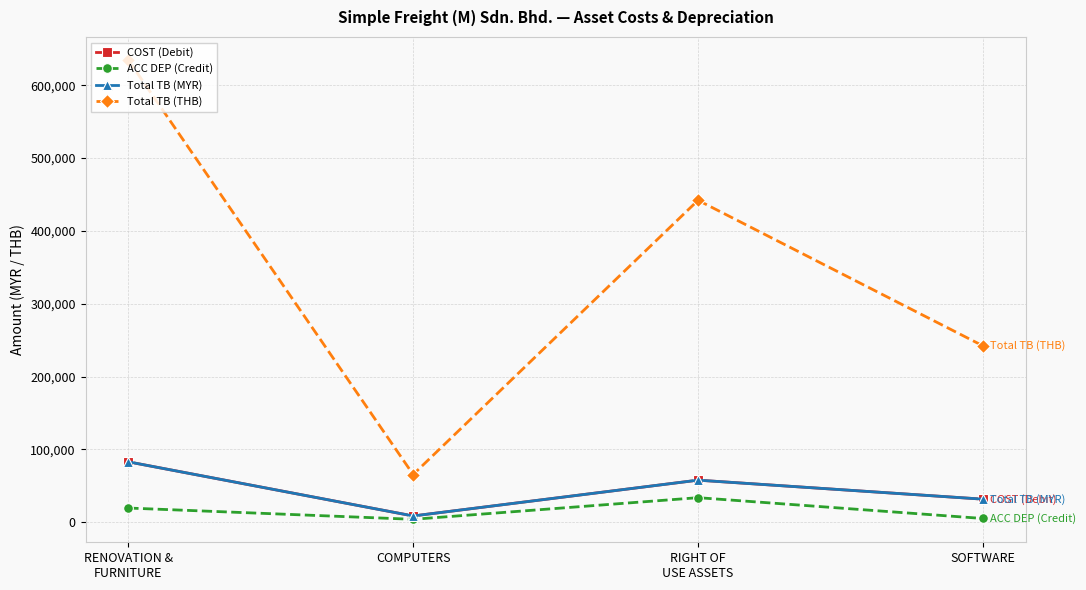

What is the label of the 4th point from the right?

RENOVATION &
FURNITURE